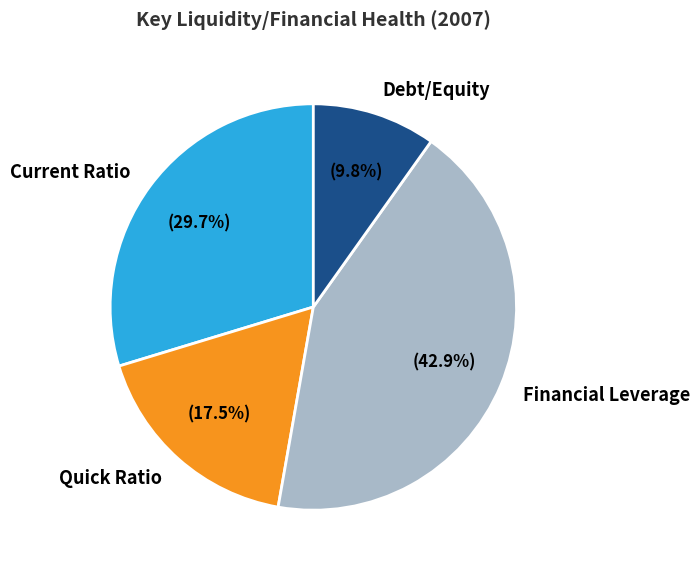

Does any single category account for the majority?

No